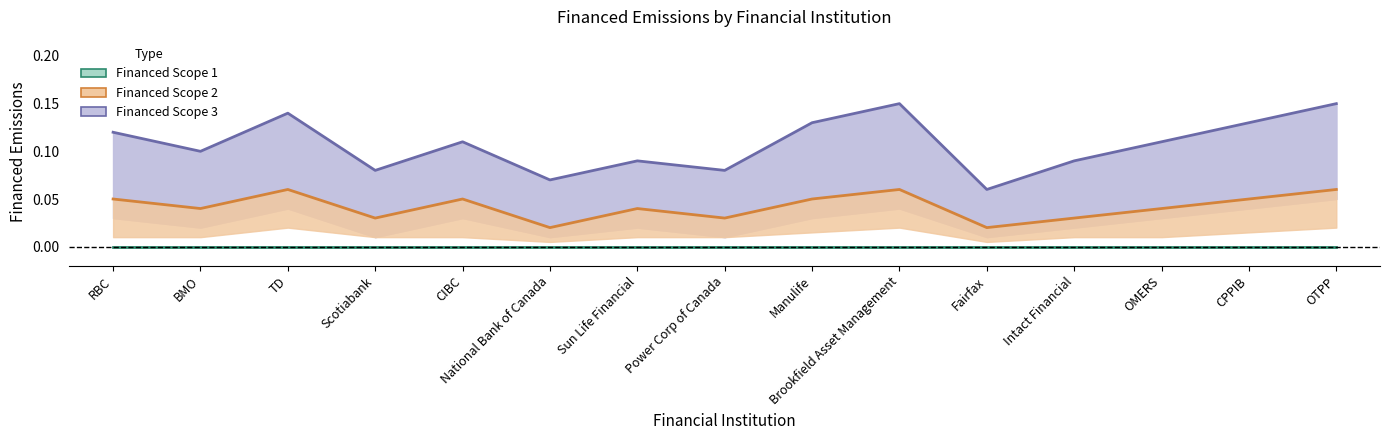

Which series has the largest total across all categories?

Financed Scope 3